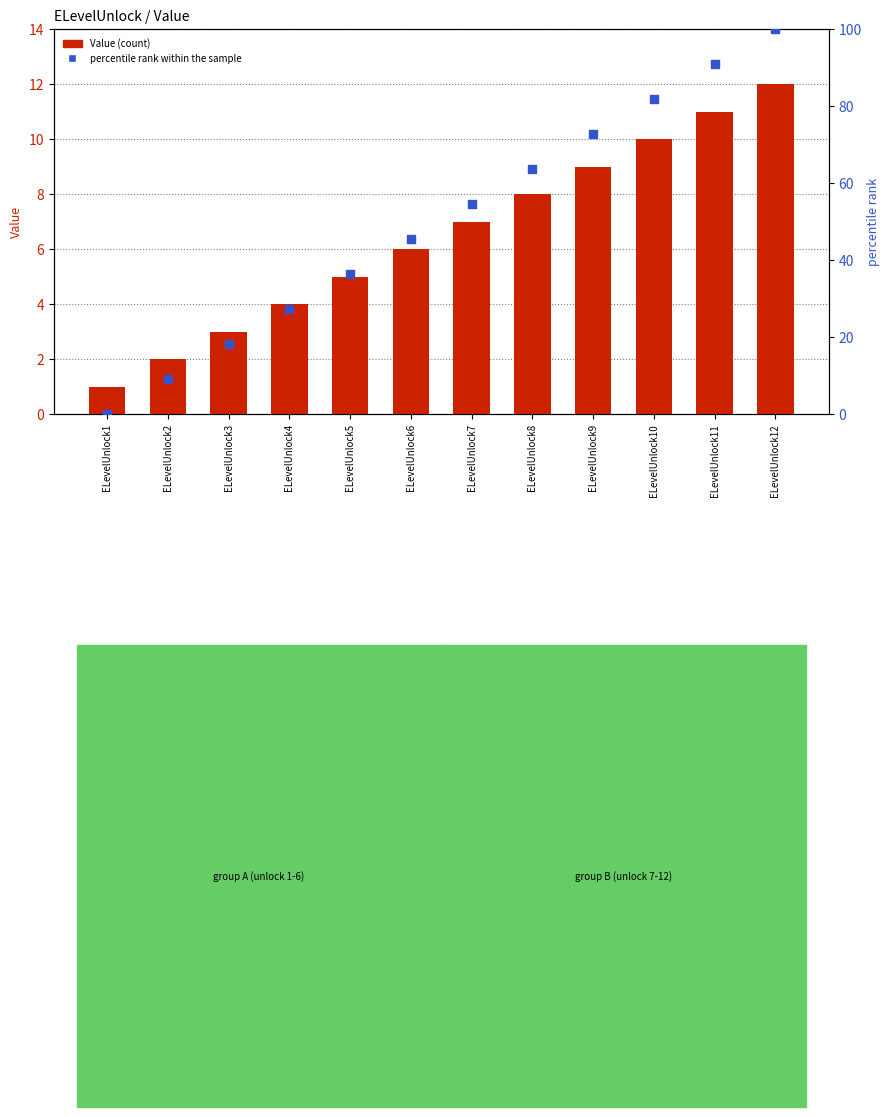

Which series contains the lowest Y value?

percentile rank within the sample